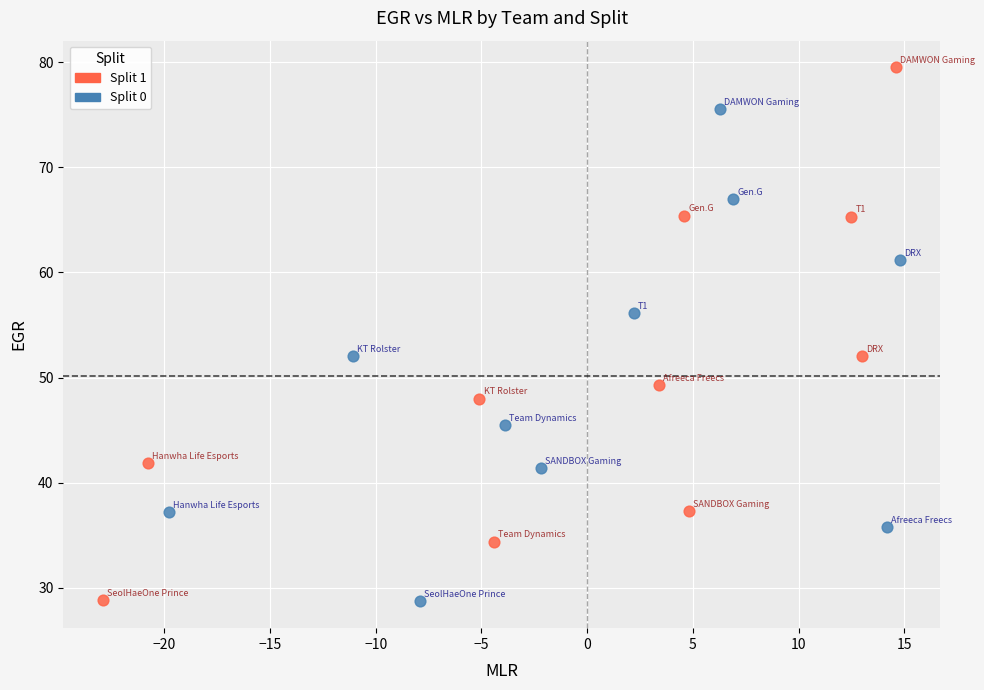

Which series has the widest spread of Y values?

Split 1